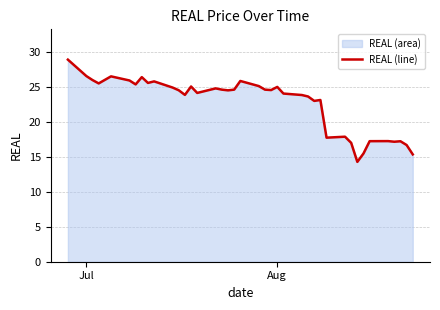

What is the greatest value displayed?

28.9